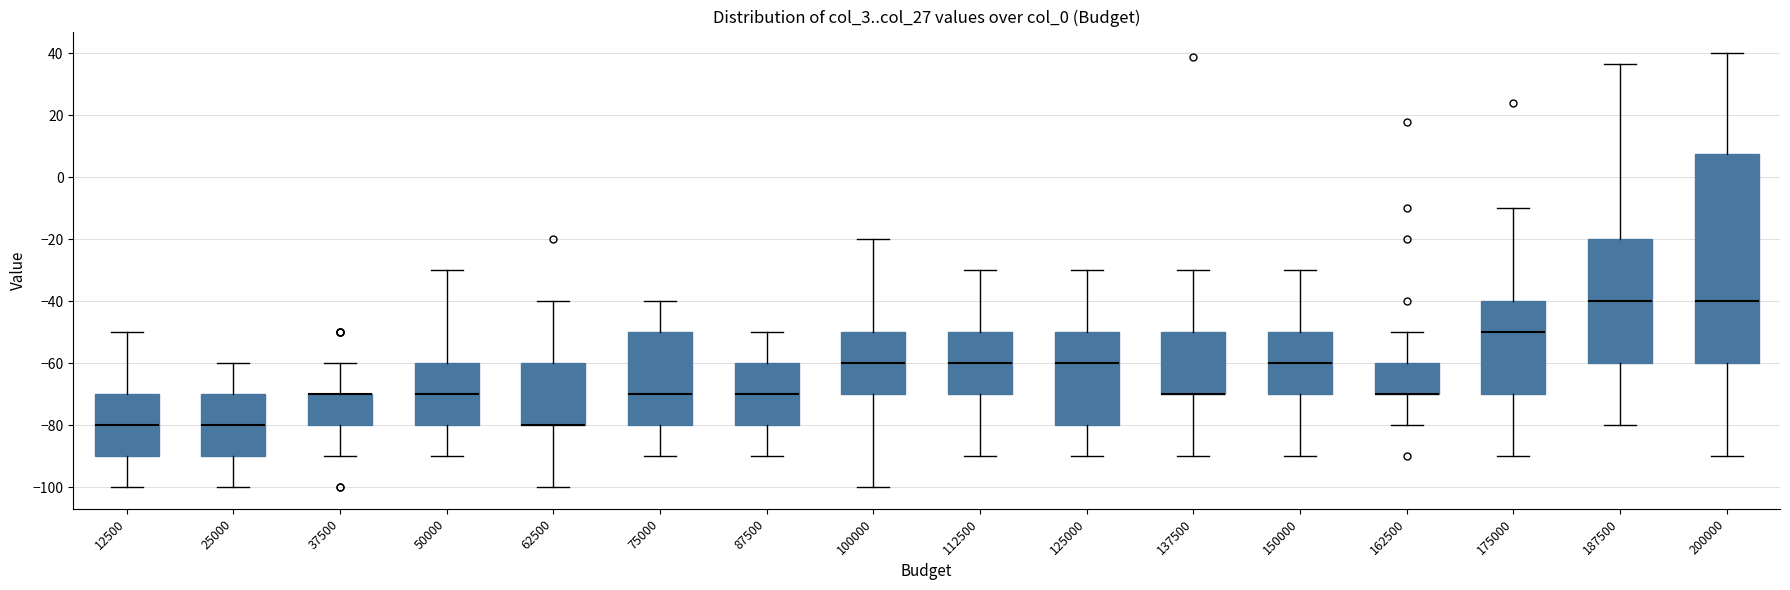

Where is the upper edge of the box at x = 125000 on the y-axis? The values are not printed on the chart, so give them approximately, as read against the axis.

-50